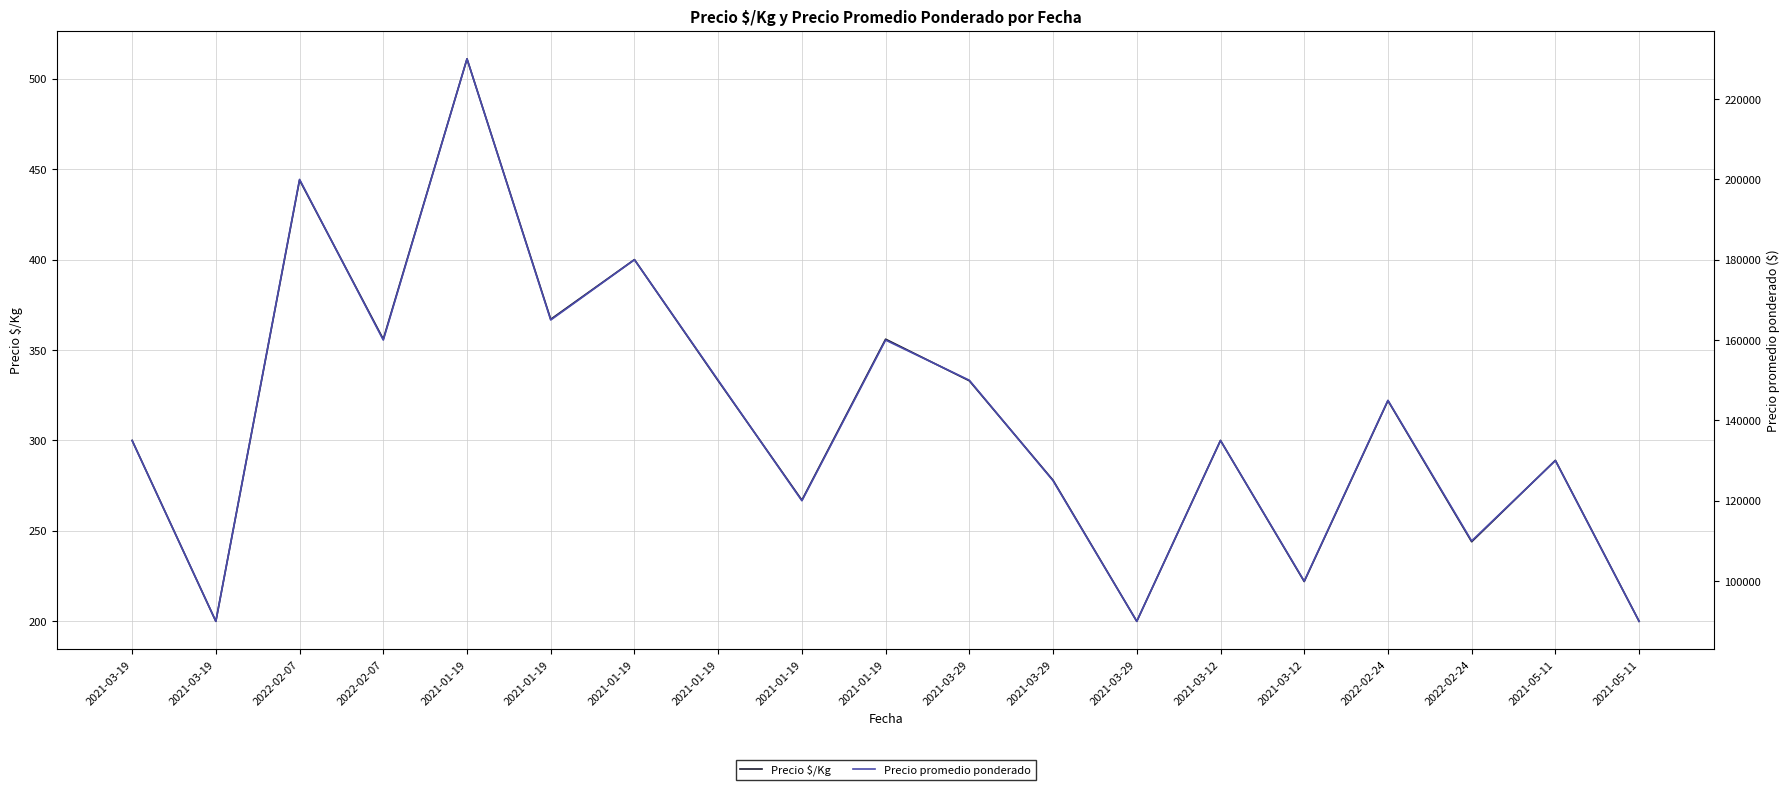

What is the difference between the maximum and minimum values in the Precio promedio ponderado series?

140000